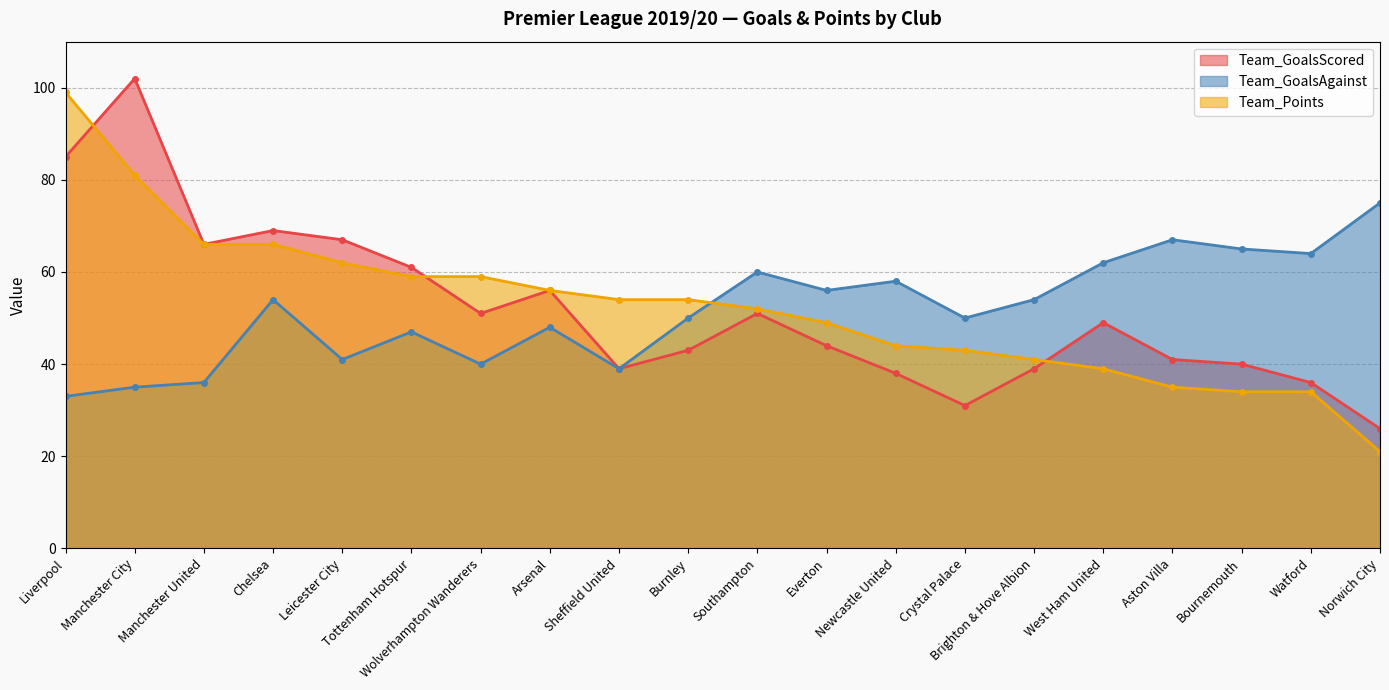

In Team_GoalsScored, how many points are lower than both neighbors (excluding endpoints)?

4